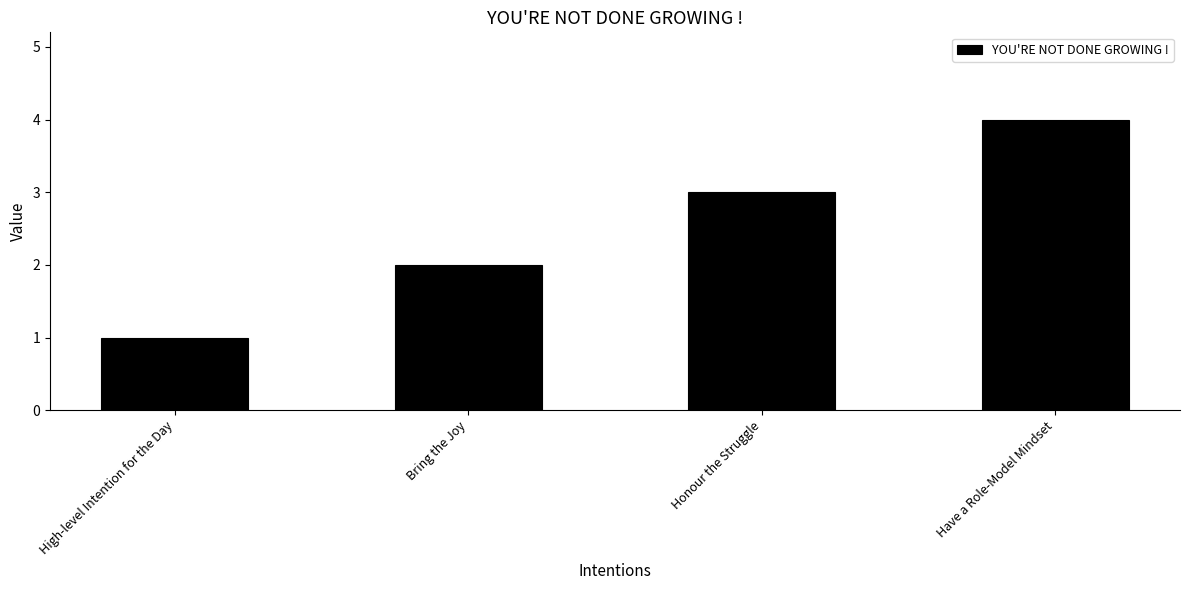

Does the chart contain any negative values?

No